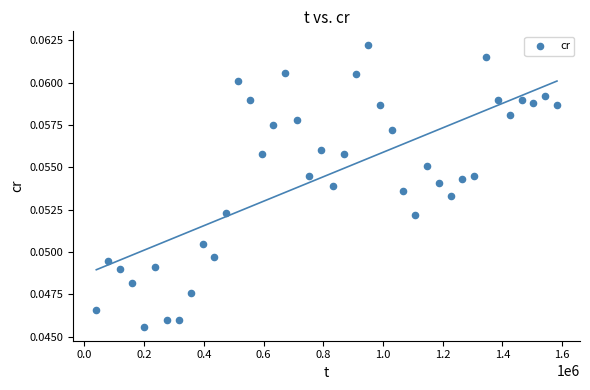

What is the range of X values (max minus min)?

1542867.0